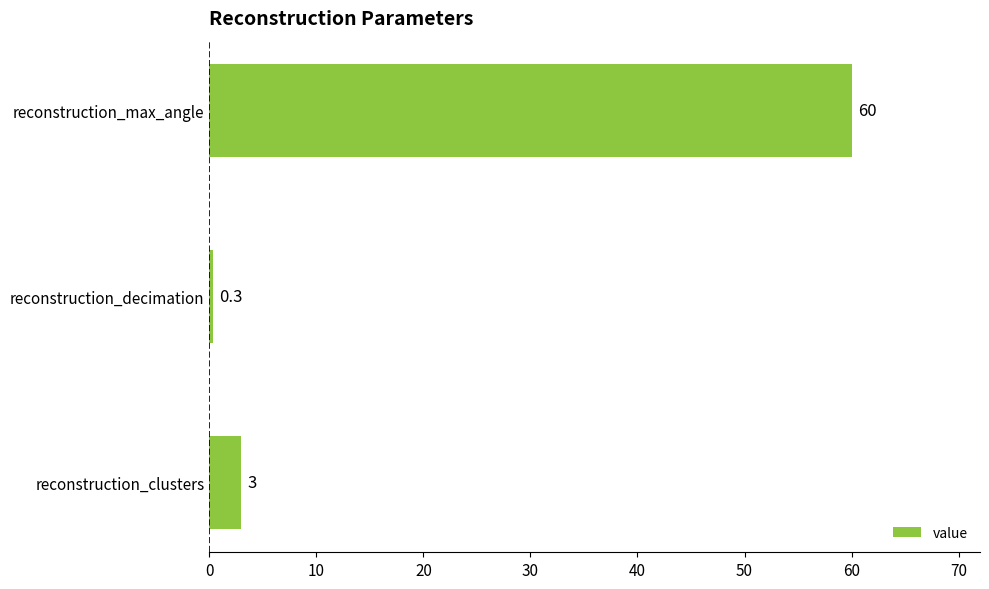

Reading bottom to top, list all the values displayed in this chart.

3.0	0.3	60.0